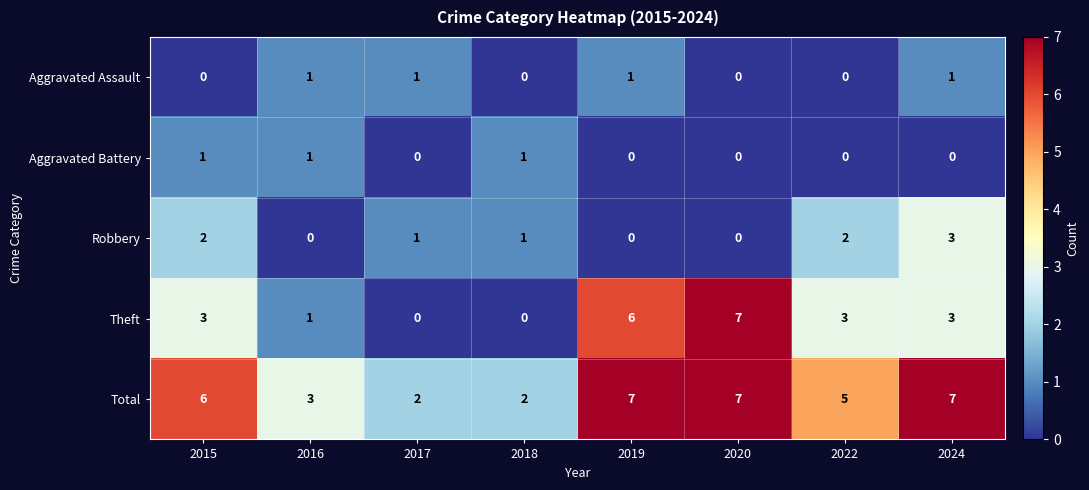

Count the Total values in the range 3 to 7.

6